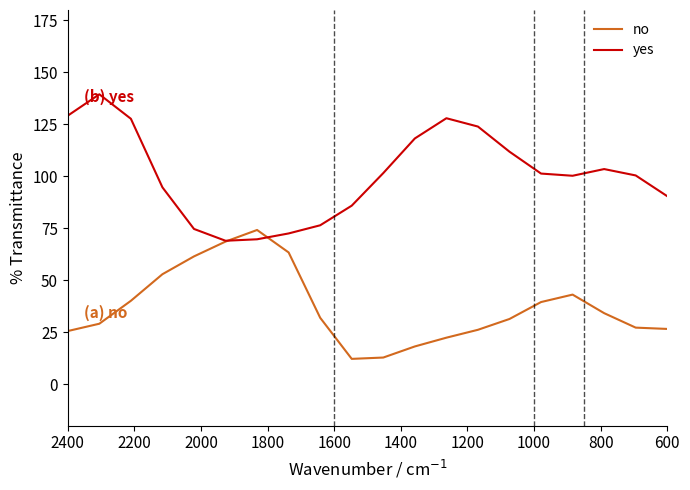

Which series ends up on top after the final intersection of no and yes?

yes